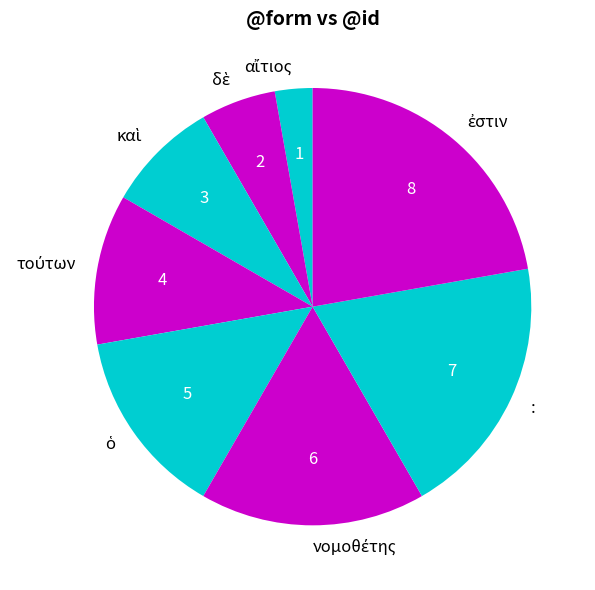

True or false: : accounts for 19% of the total.

True